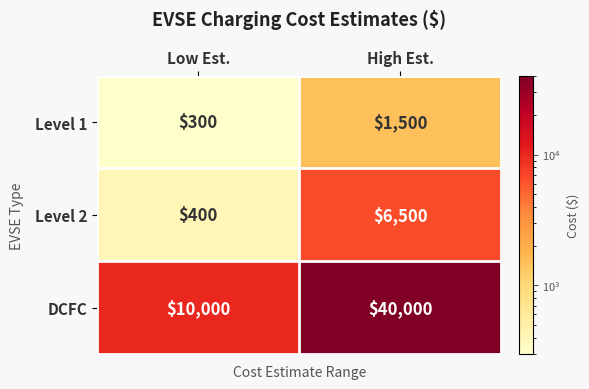

Is it true that DCFC equals 19488 at High Est.?

False